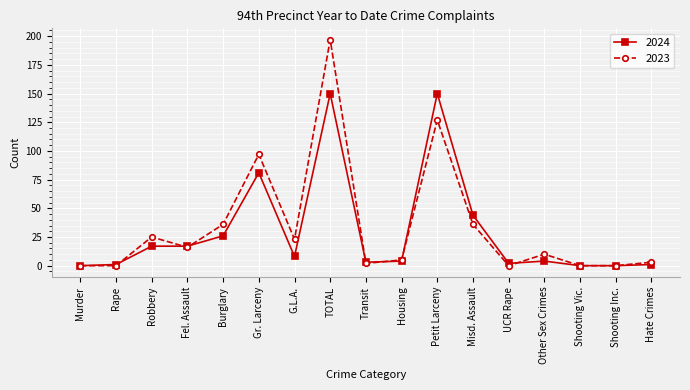

True or false: 2023 has a value of 62 at Misd. Assault.

False